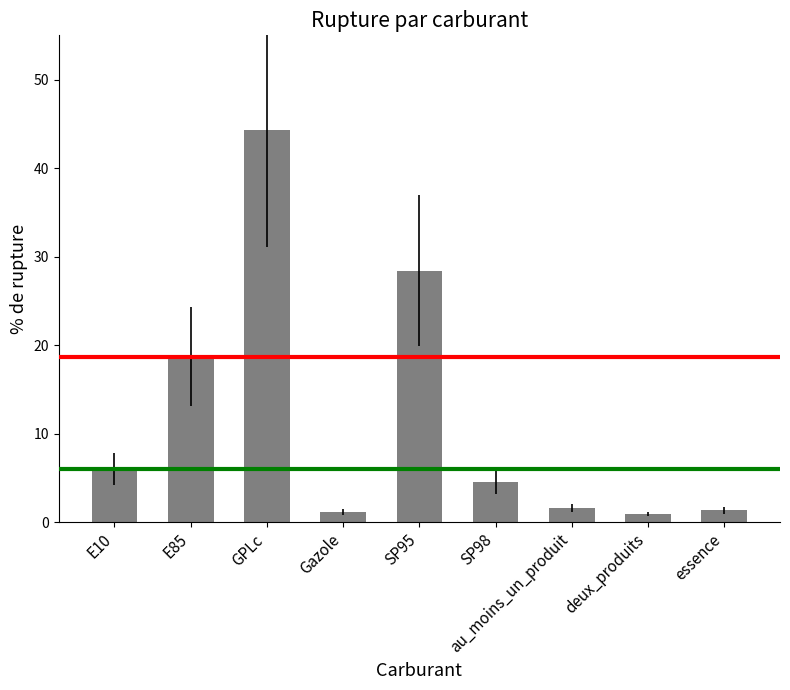

What position from the left is SP98?

6